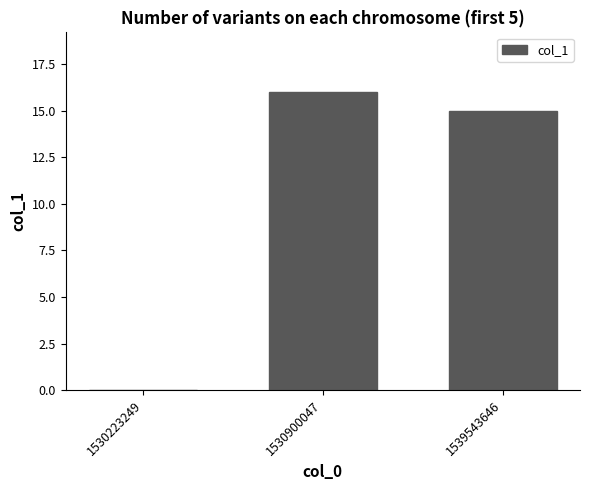

Reading right to left, what are all the values shown in this chart?

15	16	0